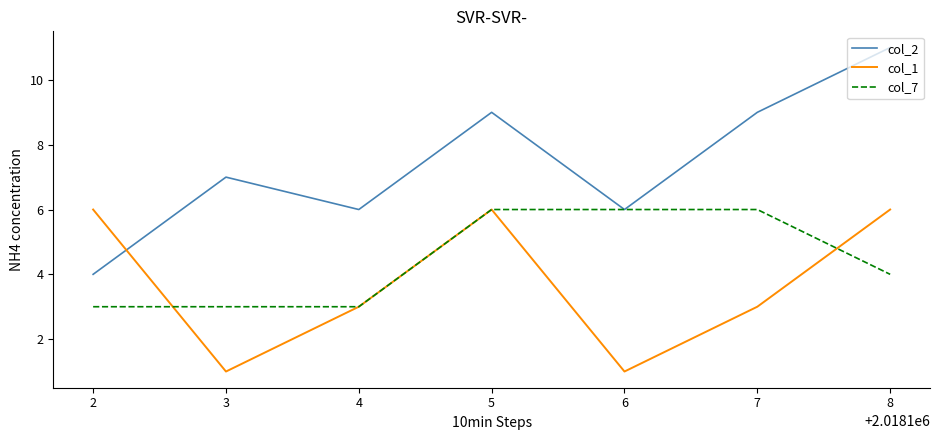

Between which two adjacent categories do col_2 and col_1 first intersect?

2 and 3